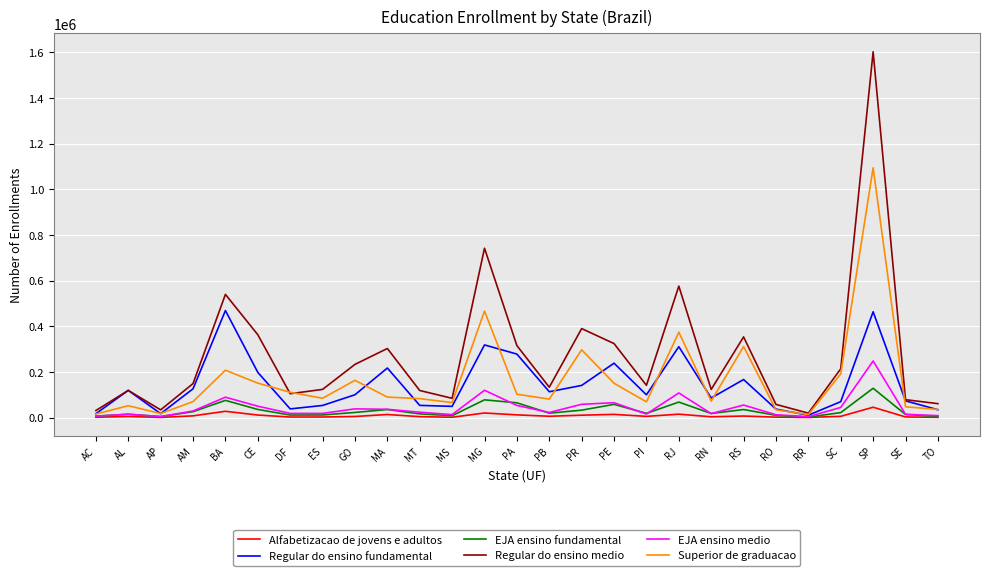

Which series has the largest range (max minus min)?

Regular do ensino medio